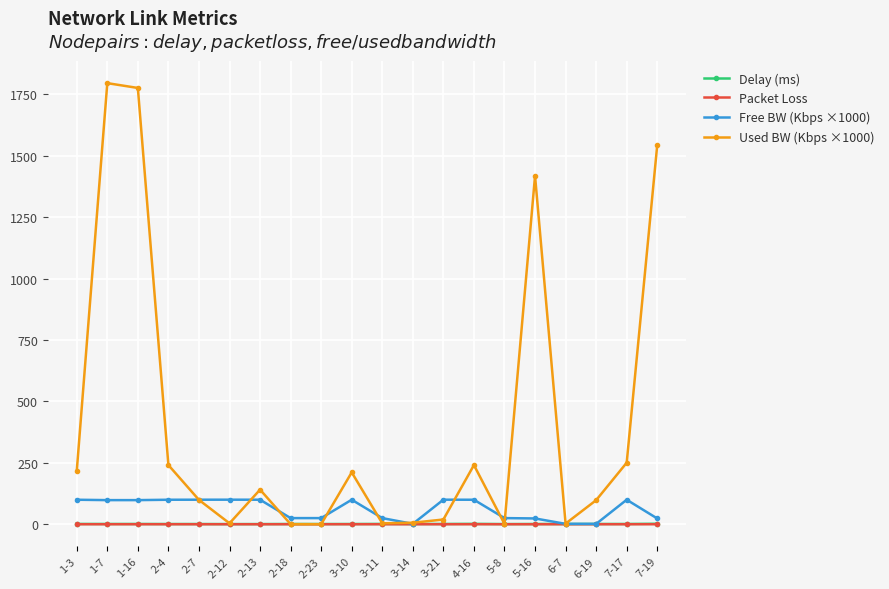

Which series has the largest range (max minus min)?

Used BW (Kbps ×1000)